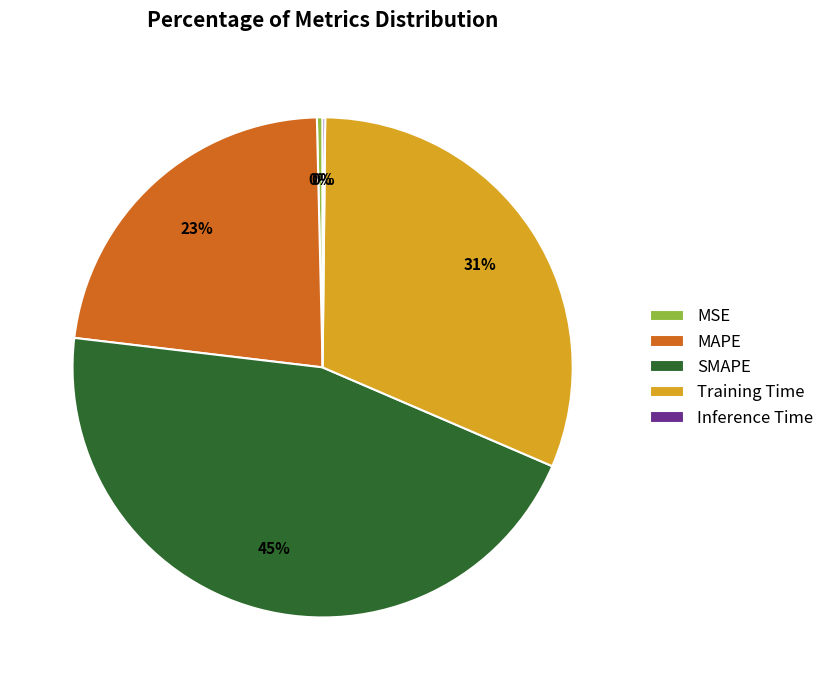

To the nearest percent, what percentage of the pie is MAPE?

23%